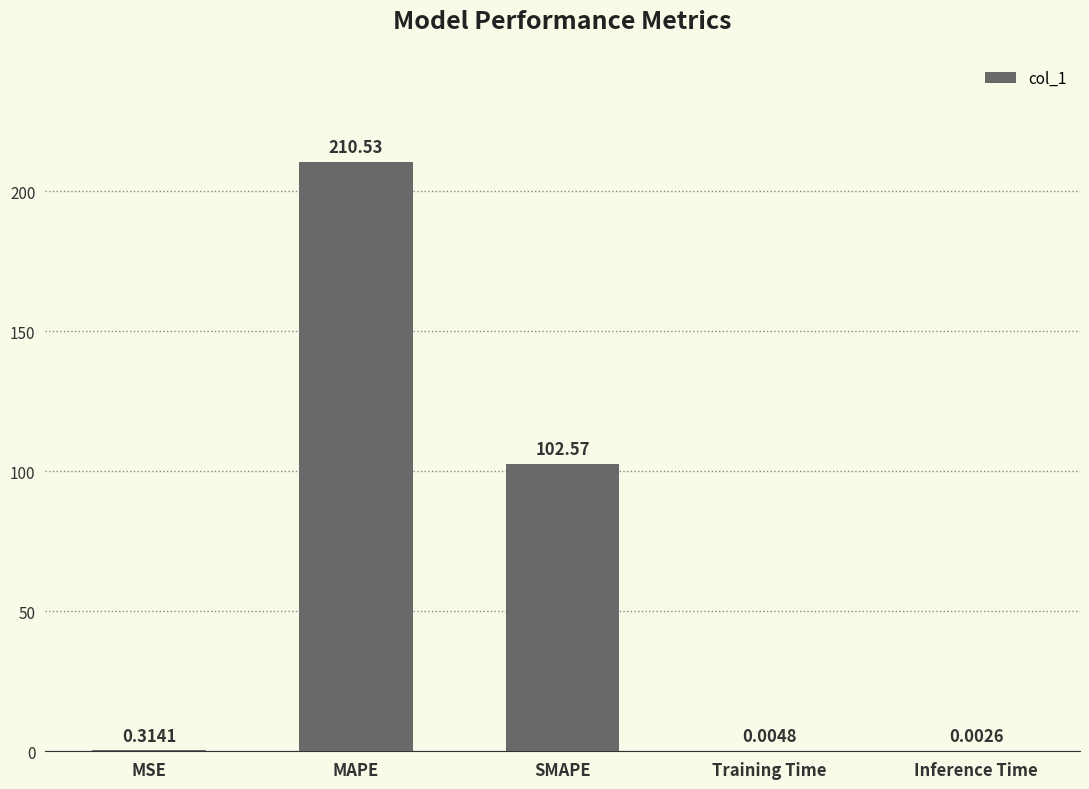

What is the sum of all values?

313.4